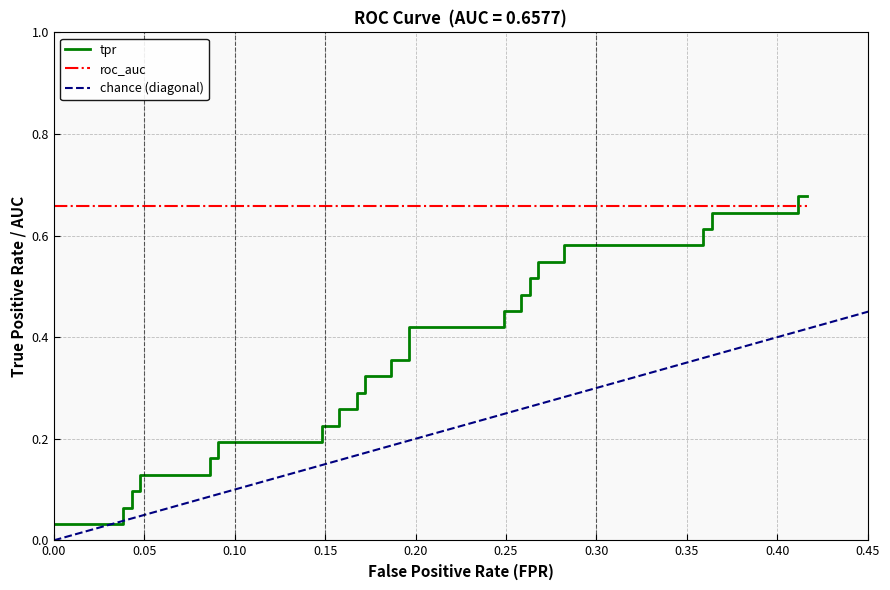

What is the value of the 40th point from the left?

0.7